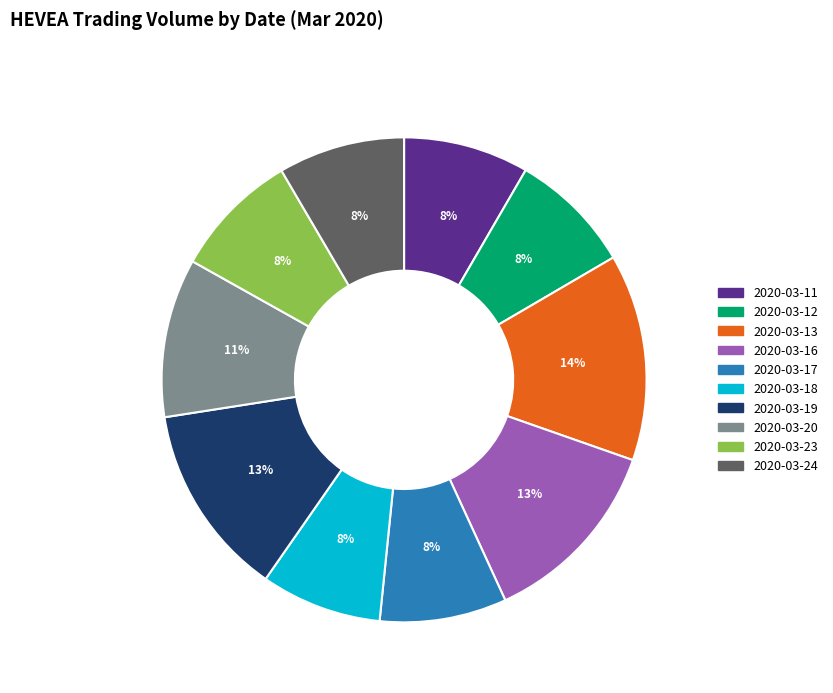

Which slice is the largest?

2020-03-13